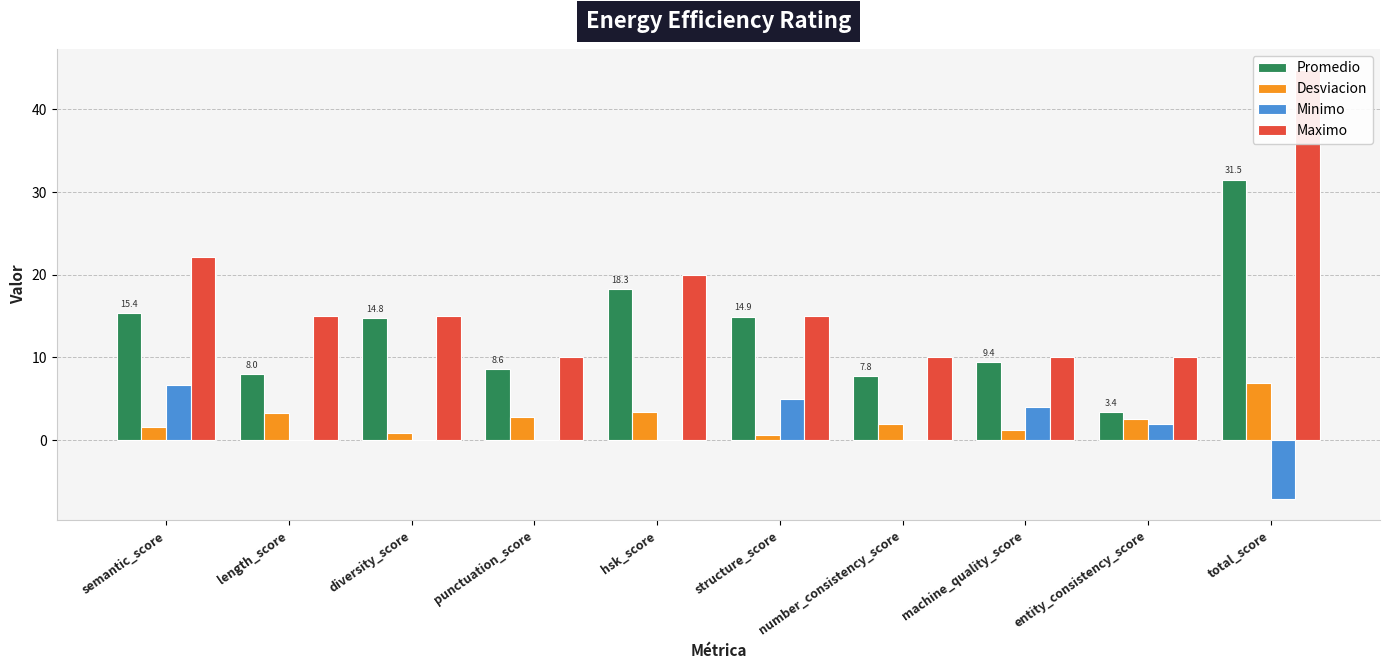

Which series has the widest spread of values?

Maximo